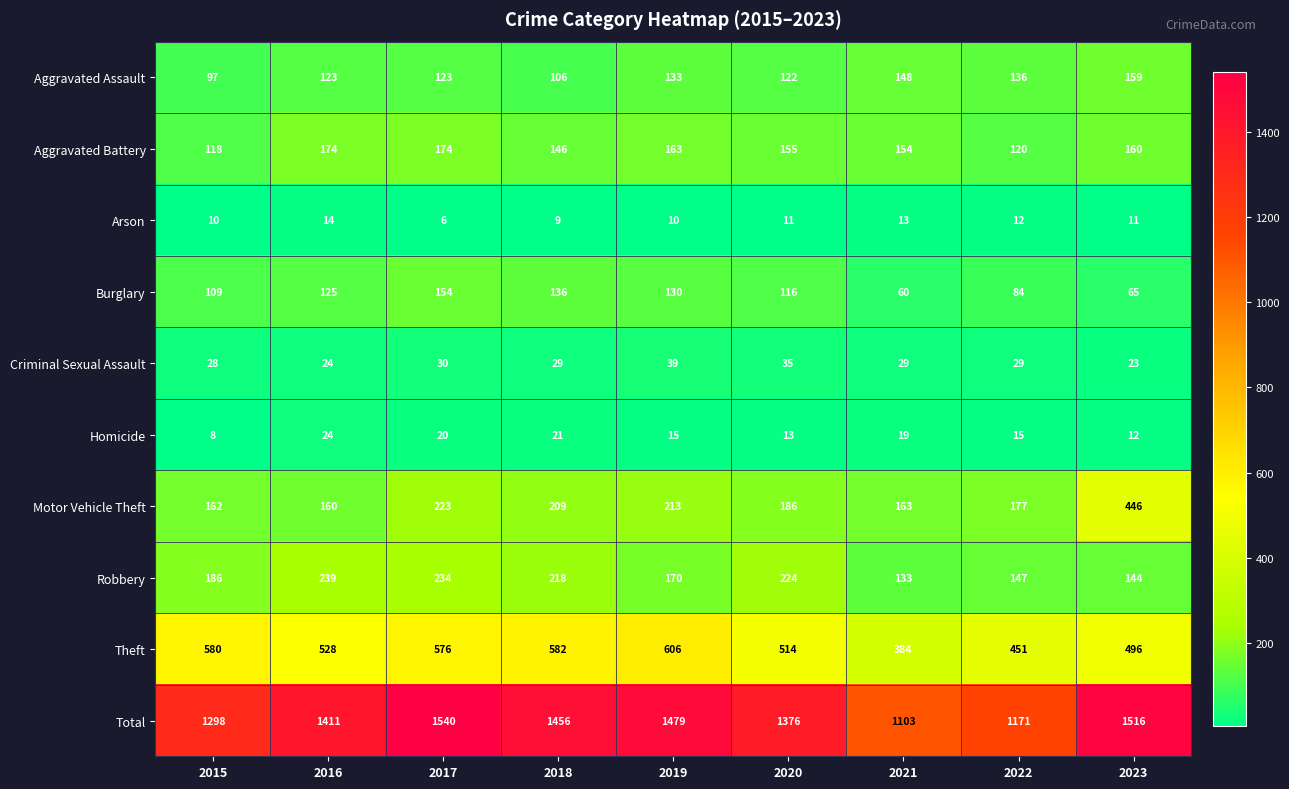

What is the greatest value displayed?

1540